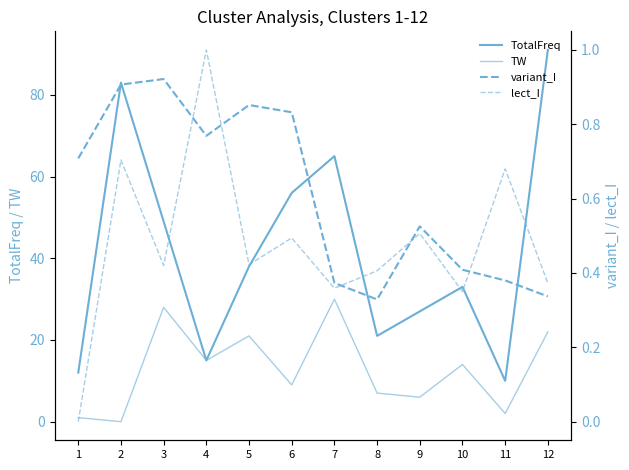

True or false: TW has a value of 30.0 at 7.

True